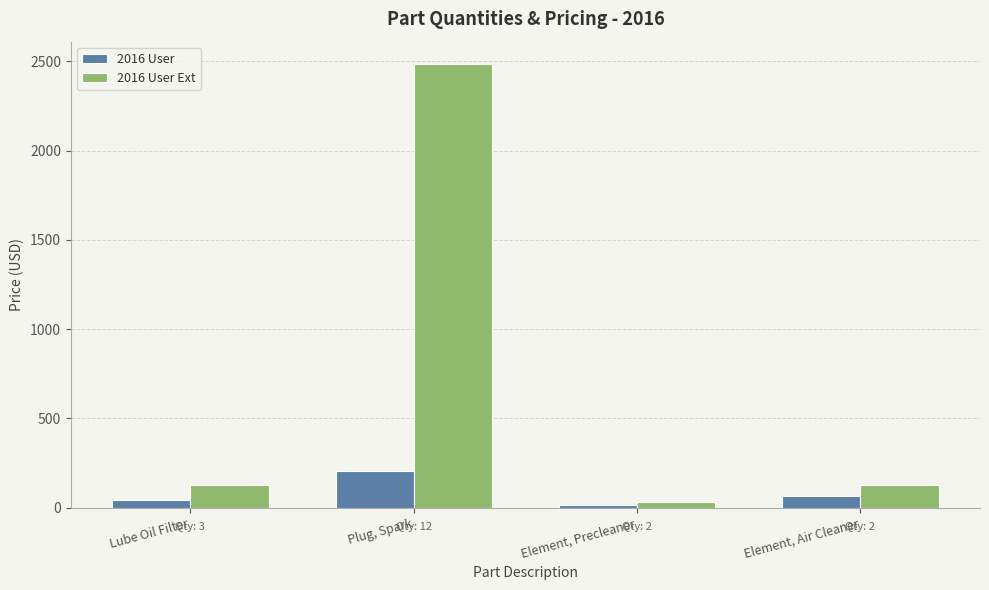

At how many categories does at least one series exceed 1361?

1